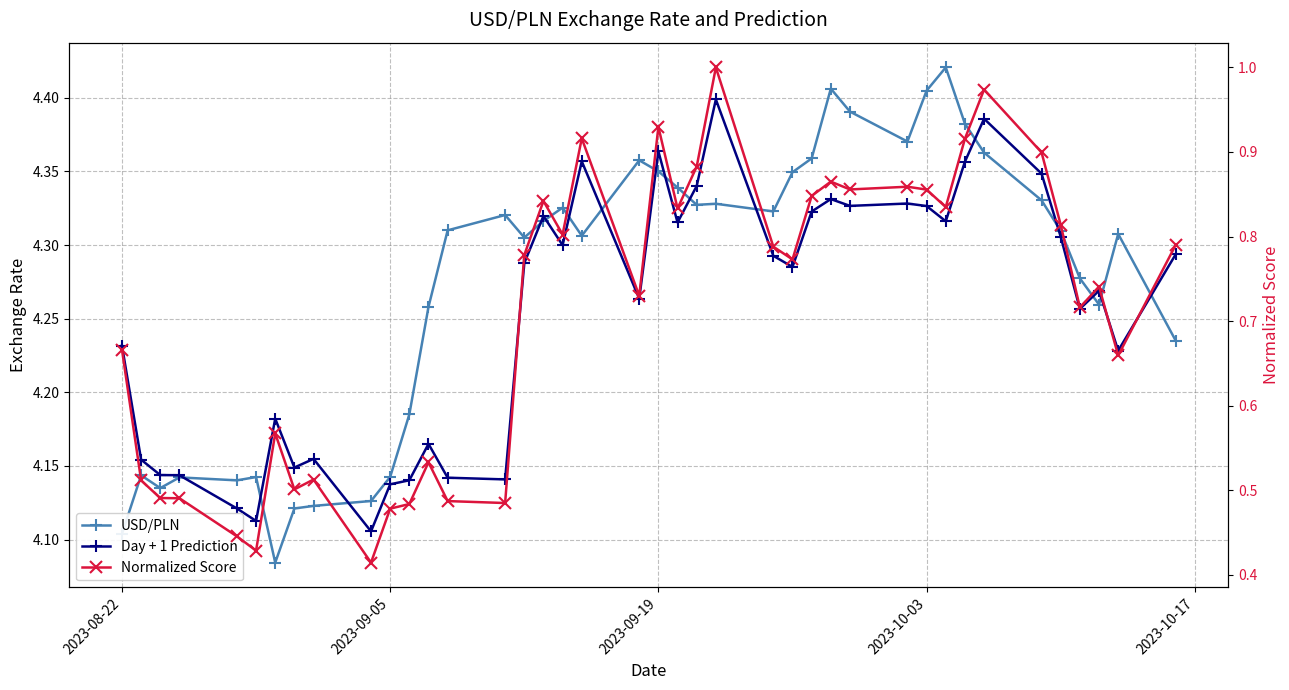

Does the chart display data point markers on the line(s)?

Yes